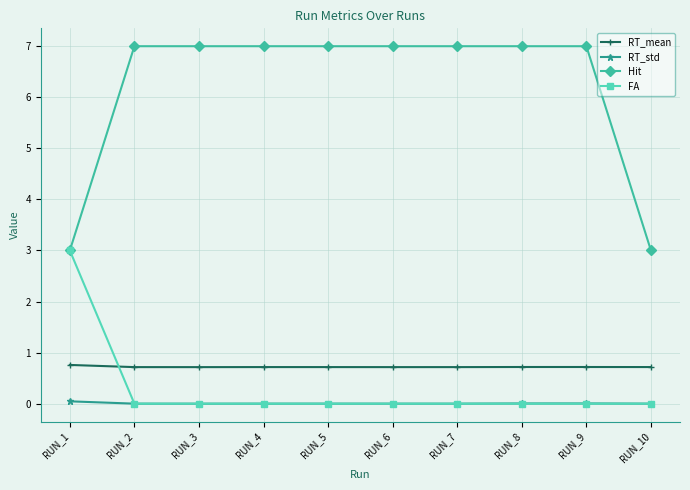

The value of FA at RUN_3 is 0.0. True or false?

True